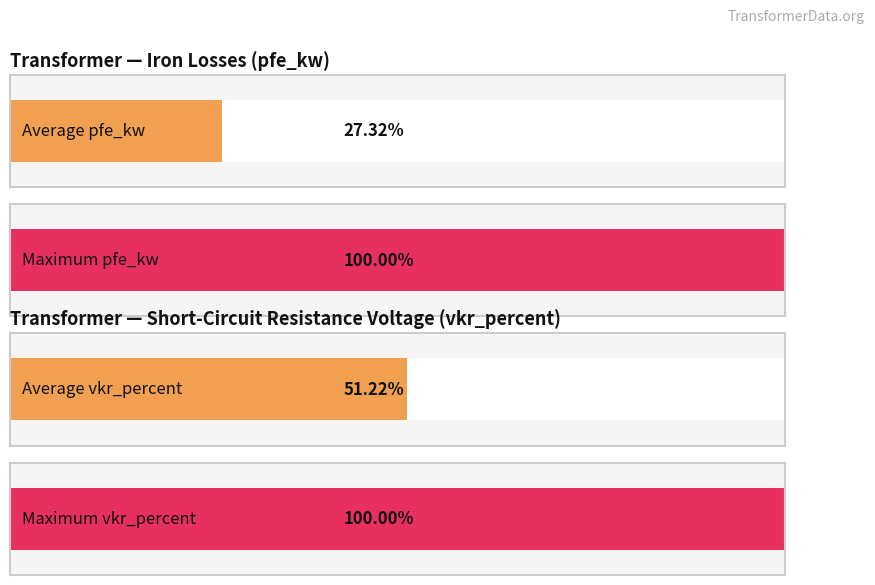

How many series are shown in this chart?

2